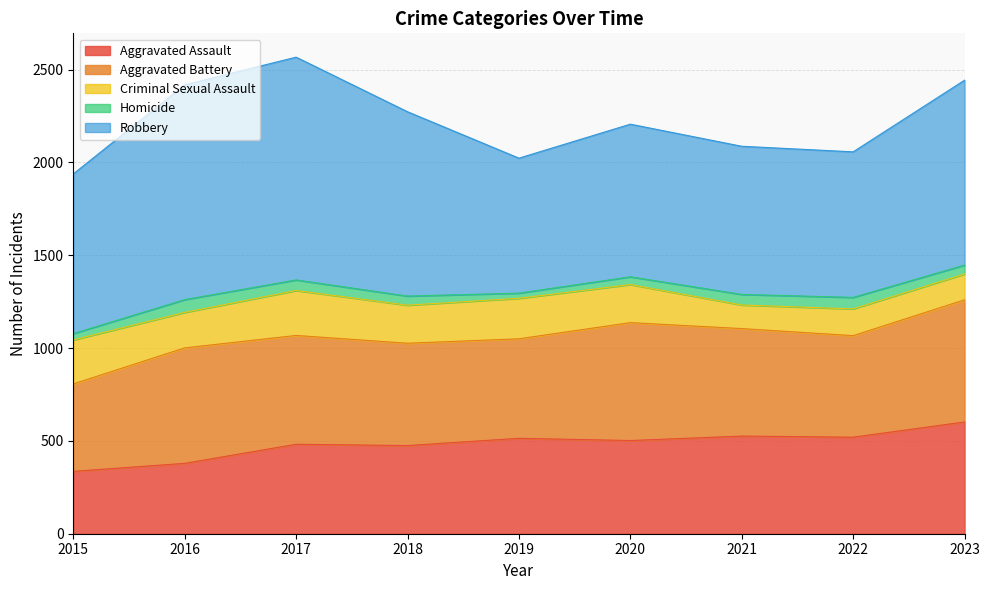

What is the difference between the highest and lowest values at 2015?

826